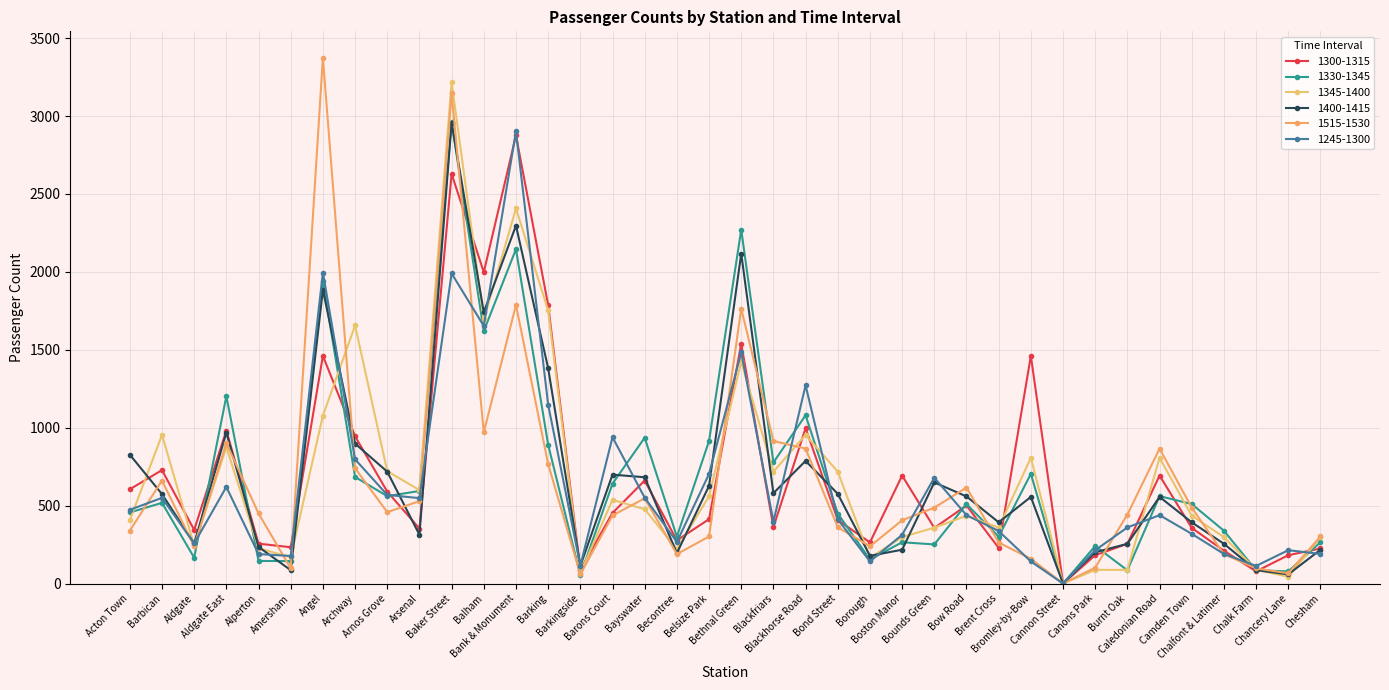

Reading left to right, what are all the values shown in this chart?

1300-1315: 605	728	344	982	256	233	1461	945	590	353	2629	1998	2876	1787	88	453	661	277	413	1539	362	997	408	264	693	357	501	229	1461	0	182	255	693	357	211	78	182	225
1330-1345: 456	518	166	1202	145	144	1939	684	561	594	2959	1620	2146	891	53	641	936	301	915	2271	777	1080	449	154	265	251	510	301	704	0	241	85	561	510	339	85	78	265
1345-1400: 406	954	245	876	227	168	1077	1656	721	600	3217	1695	2407	1753	67	537	477	221	560	1425	718	954	718	165	298	359	435	359	807	0	88	88	807	435	298	88	44	298
1400-1415: 827	574	257	969	235	86	1885	898	718	313	2958	1741	2297	1382	113	699	682	195	627	2118	580	787	576	178	217	649	559	393	556	0	201	255	556	393	255	86	59	217
1515-1530: 339	661	239	901	450	97	3375	740	458	529	3145	970	1788	767	59	437	547	189	302	1764	915	866	361	239	406	487	616	263	159	0	102	443	866	487	189	97	66	302
1245-1300: 473	550	257	620	189	177	1996	797	569	548	1990	1653	2902	1148	115	939	551	267	703	1483	398	1272	412	142	313	679	439	337	142	0	214	360	439	319	190	113	214	190